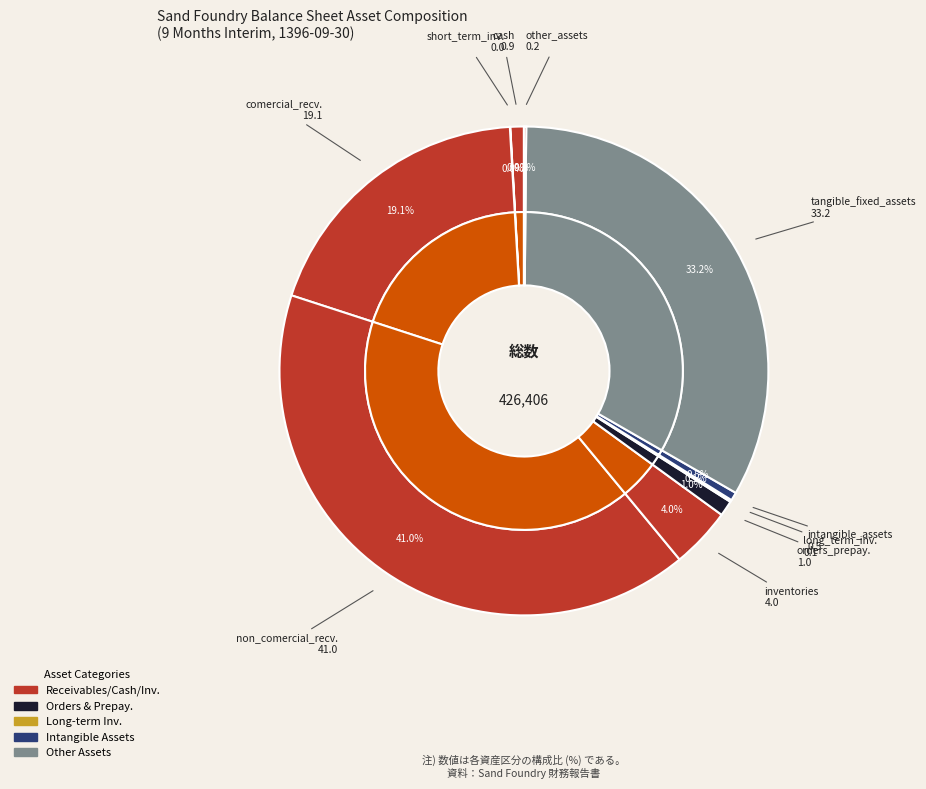

What portion of the pie excludes cash?

99.1%